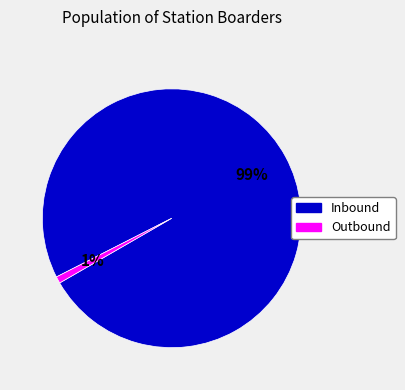

Is there a majority slice in this chart?

Yes